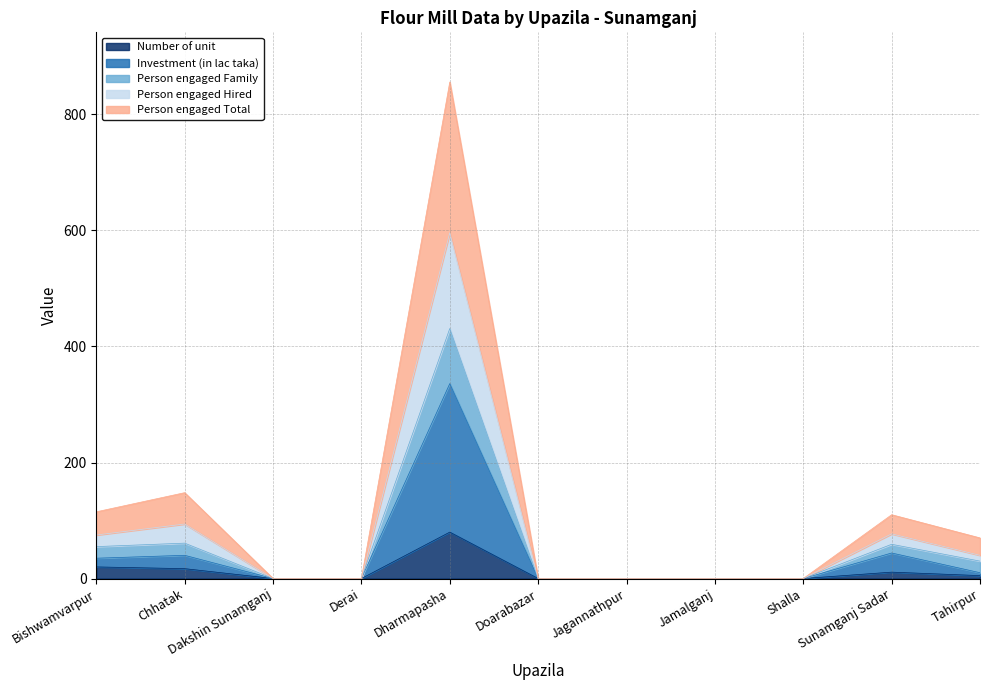

Which category has the lowest value in the Person engaged Hired series?

Dakshin Sunamganj